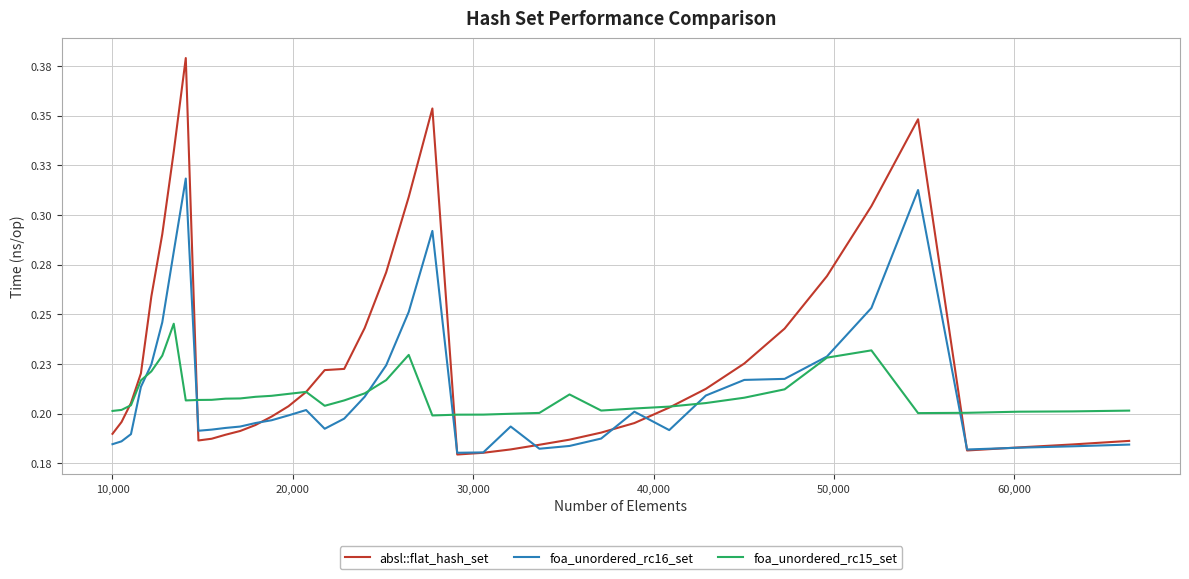

What are all the series names shown in the legend?

absl::flat_hash_set, foa_unordered_rc16_set, foa_unordered_rc15_set